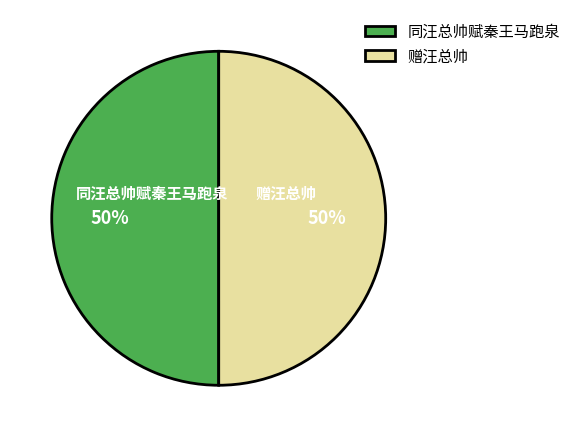

How many slices are in this pie chart?

2